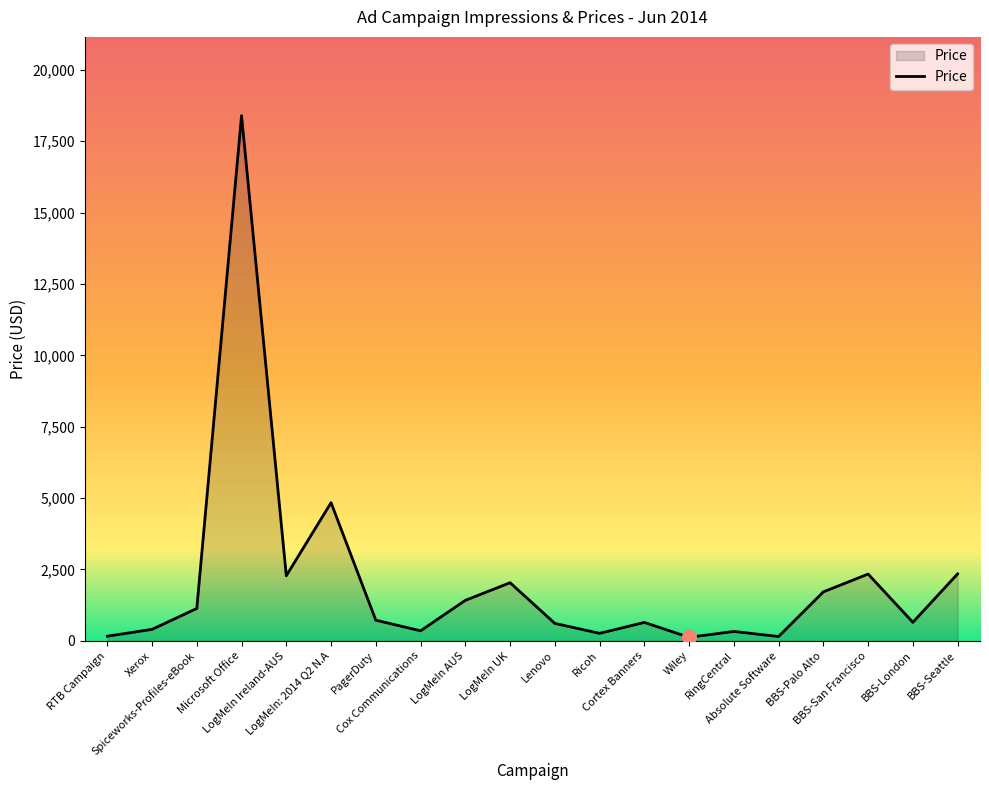

What is the change in value from LogMeIn Ireland-AUS to Wiley?

-2156.2